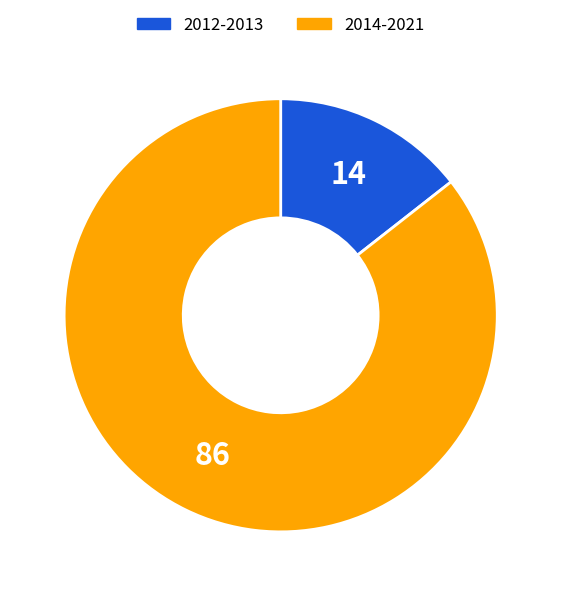

Do 2014-2021 and 2012-2013 together represent more than half of the pie?

Yes